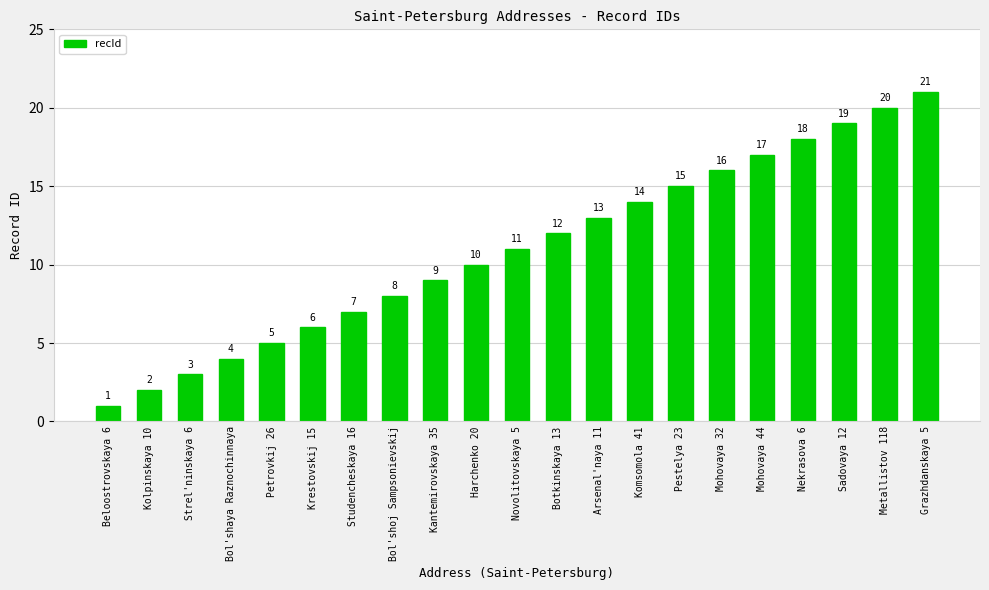

Approximately how many times larger is the value at Grazhdanskaya 5 compared to Kantemirovskaya 35?

2.3